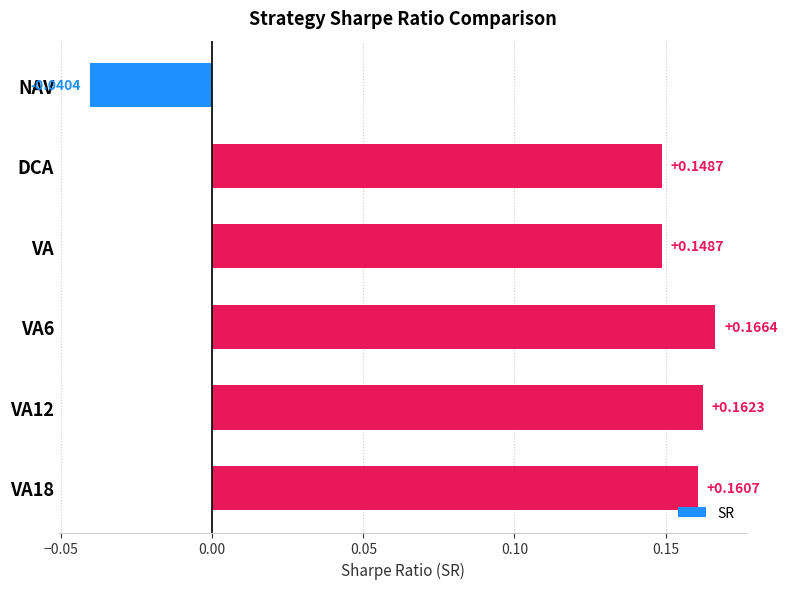

What is the label of the 3rd bar from the top?

VA